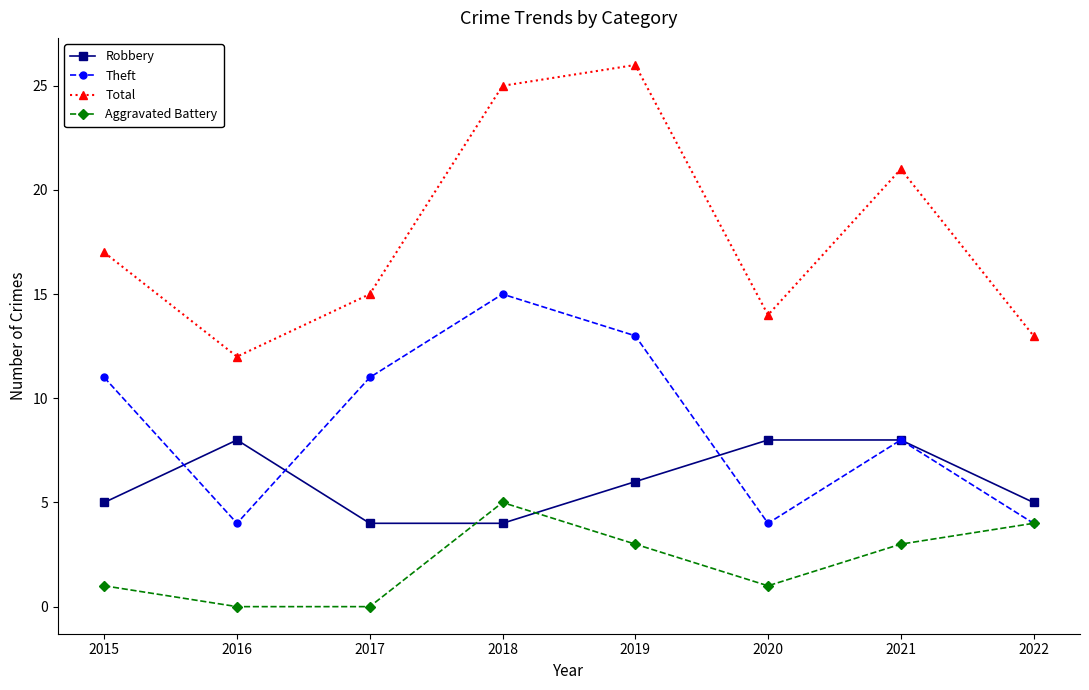

What is the total value across all series at 2022?

26